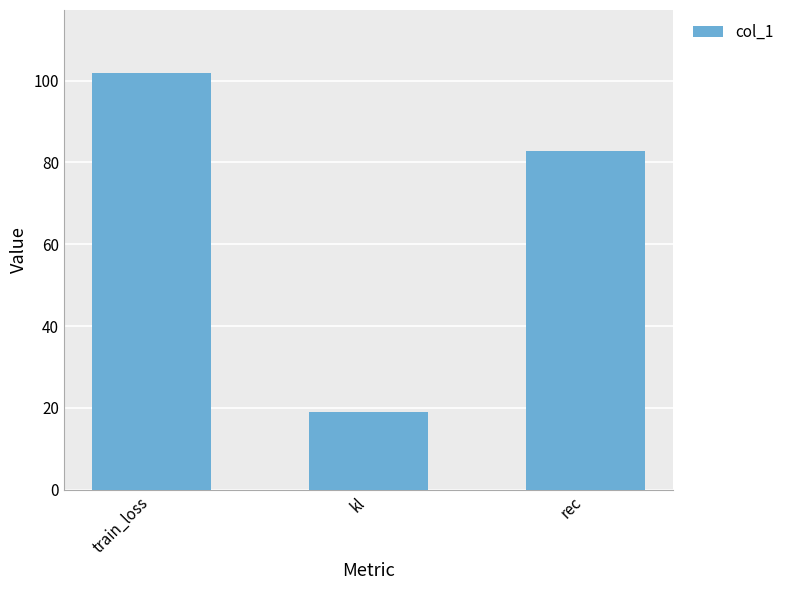

What is the difference between the values at rec and train_loss?

19.1